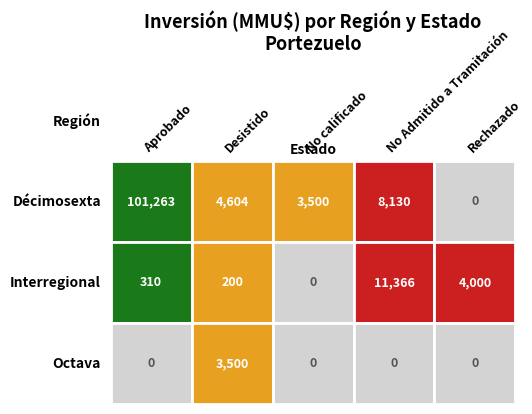

True or false: No calificado has a value of -1461 at 3.

False